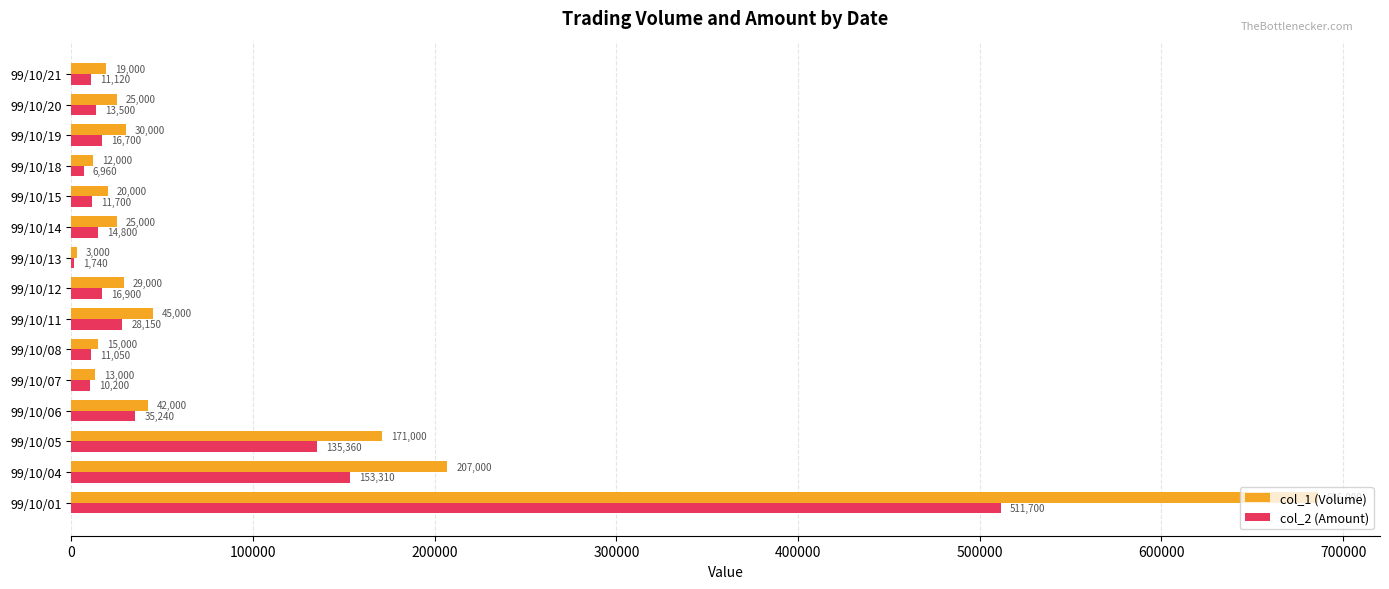

What is the sum of all col_2 (Amount) values?

978430